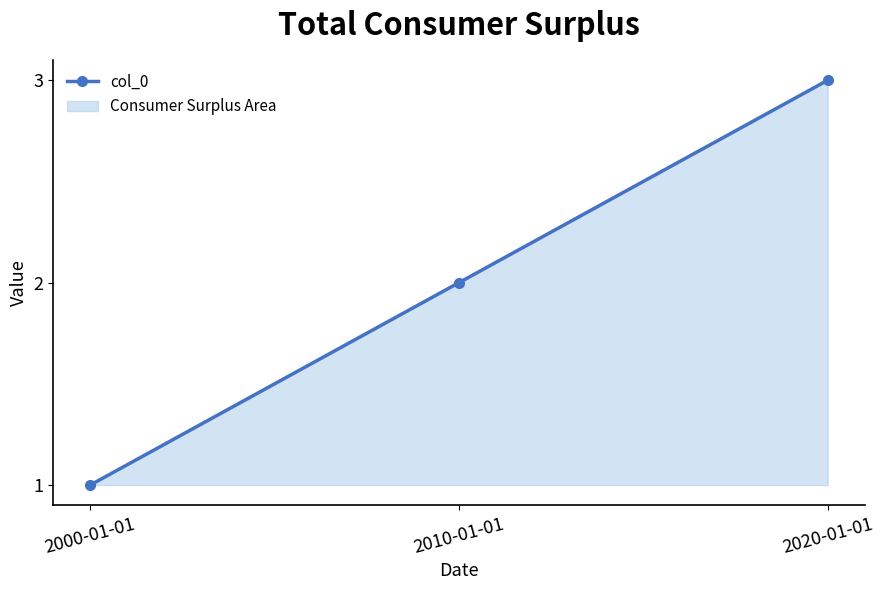

What is the value of the 3rd point from the left?

3